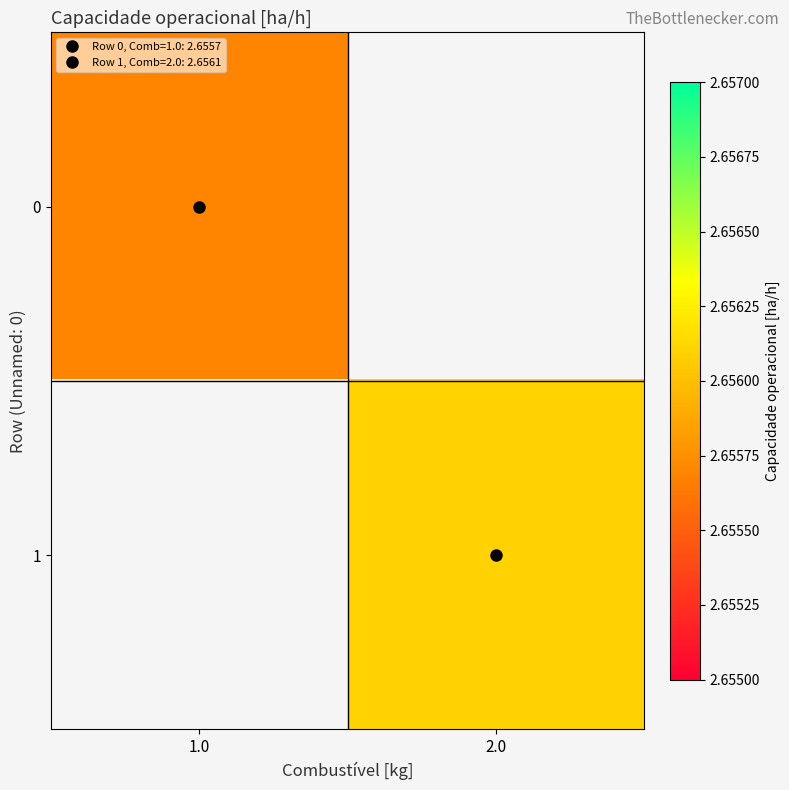

How many values in 1 are above zero?

1